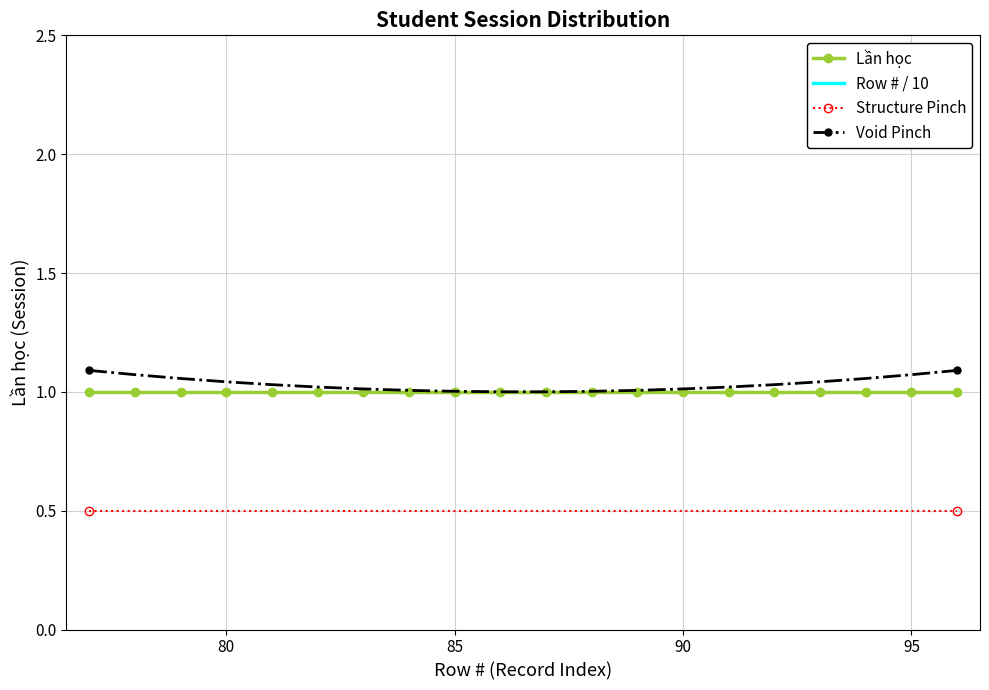

Is it true that Void Pinch equals 1.4 at 85?

False